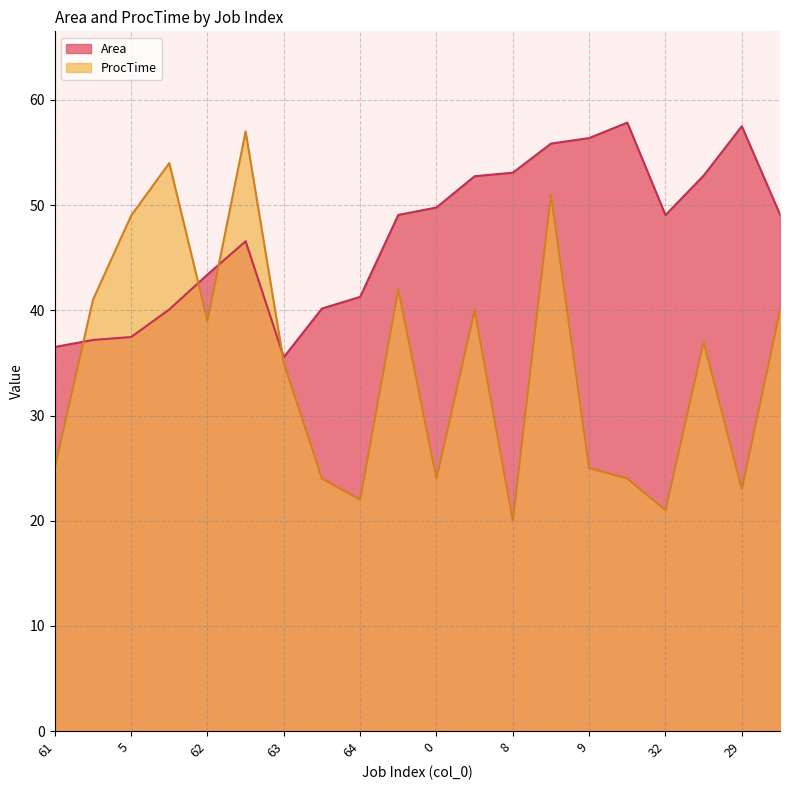

What is the difference between the second highest and minimum values in the Area series?

22.0